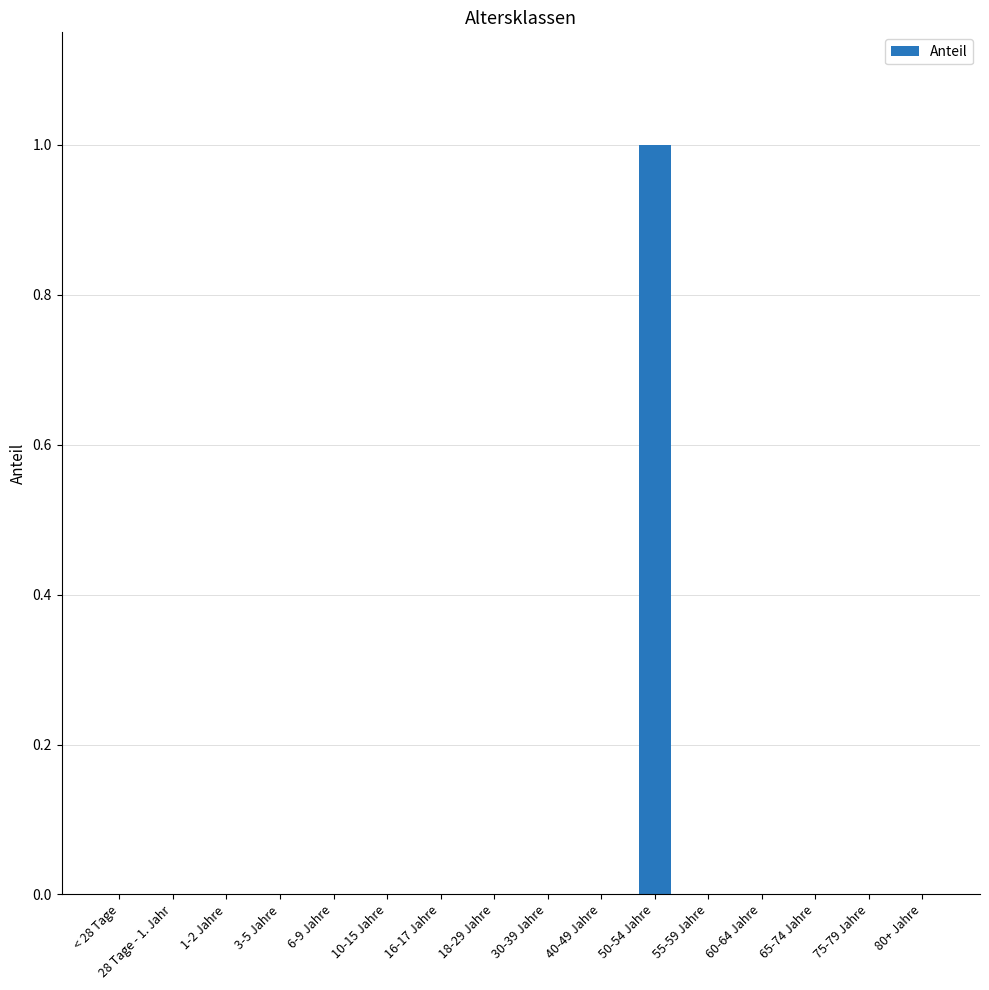

The value at 1-2 Jahre is 0. True or false?

True